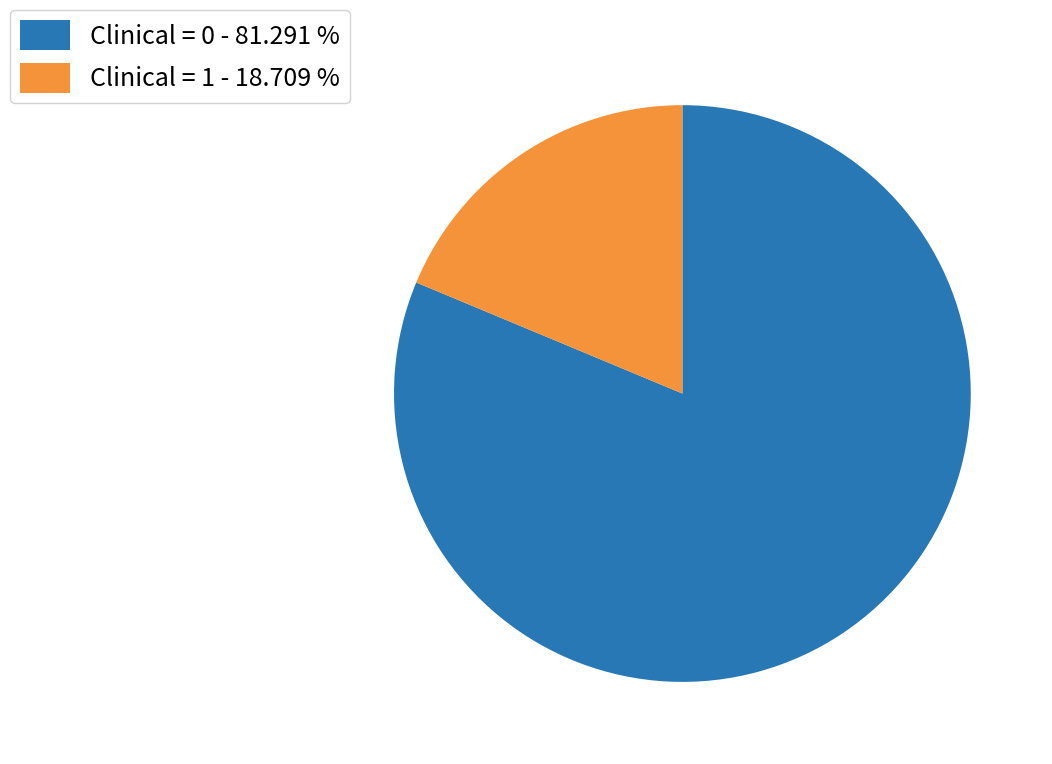

Does Clinical = 1 account for over 50% of the chart?

No